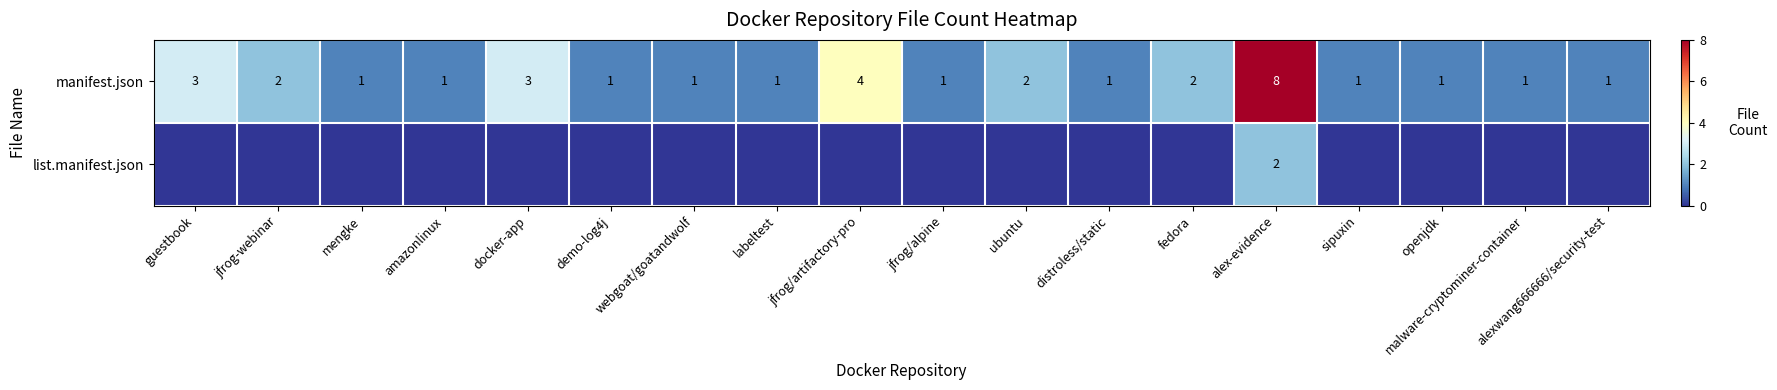

The value of manifest.json at alexwang666666/security-test is 1. True or false?

True